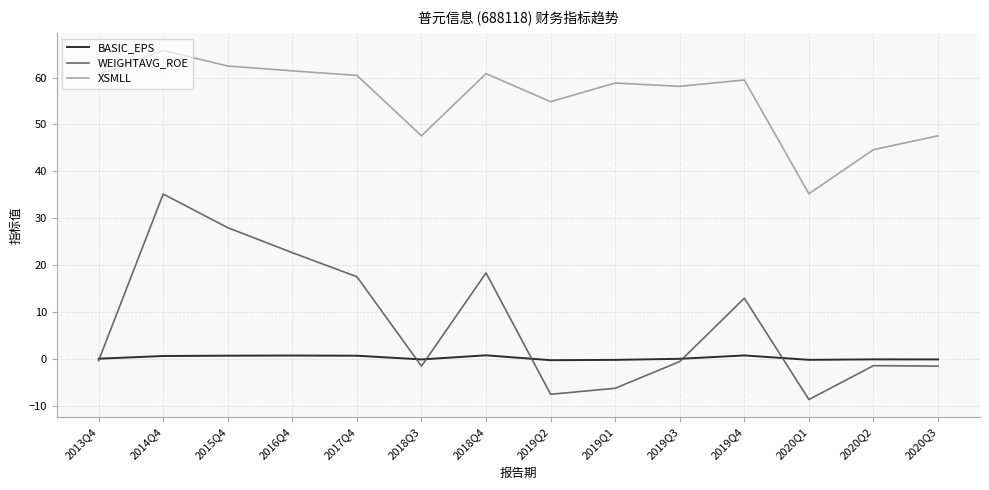

True or false: WEIGHTAVG_ROE and XSMLL cross at least once.

False